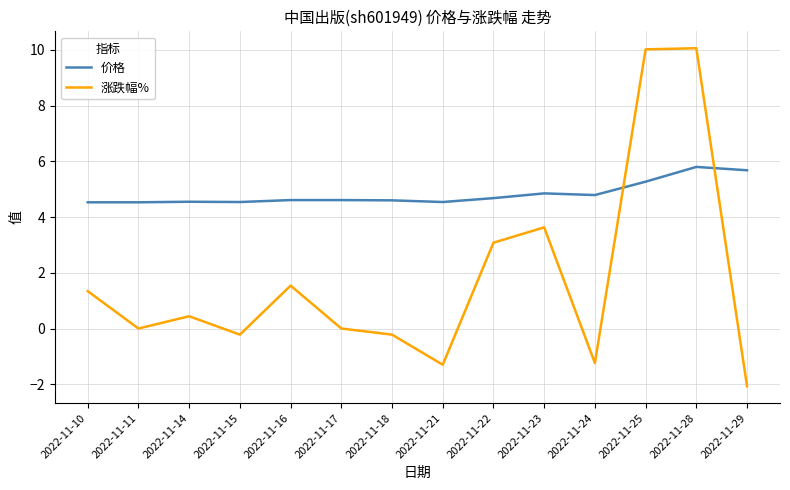

True or false: 涨跌幅% has a value of 6.4 at 2022-11-23.

False